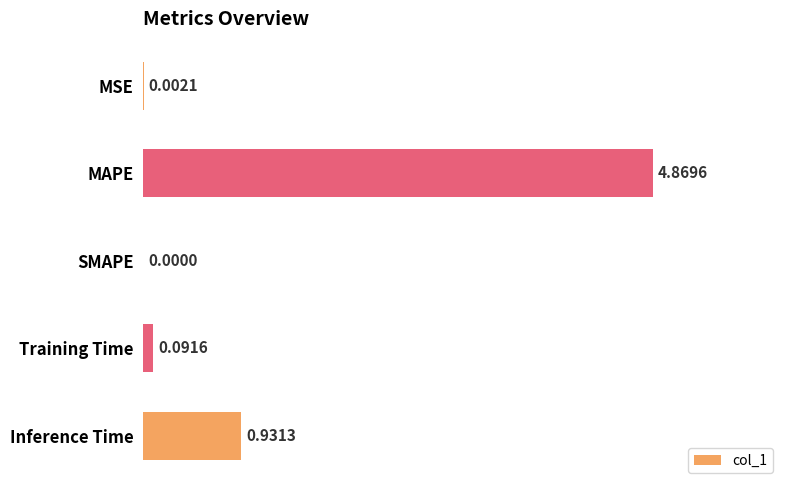

Between Inference Time and MSE, which is larger?

Inference Time